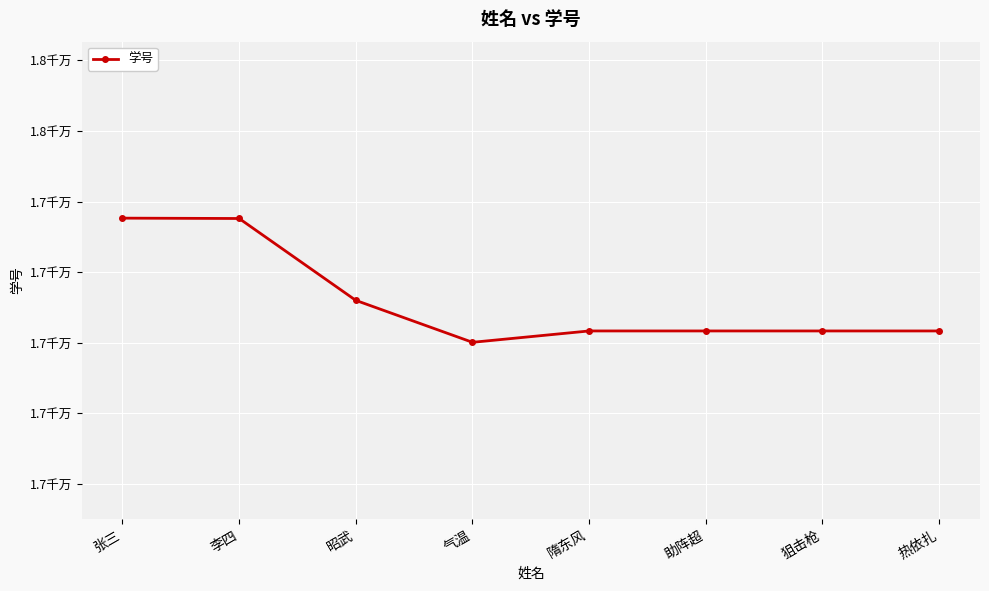

How many interior local peaks (higher than both neighbors) does the data have?

1